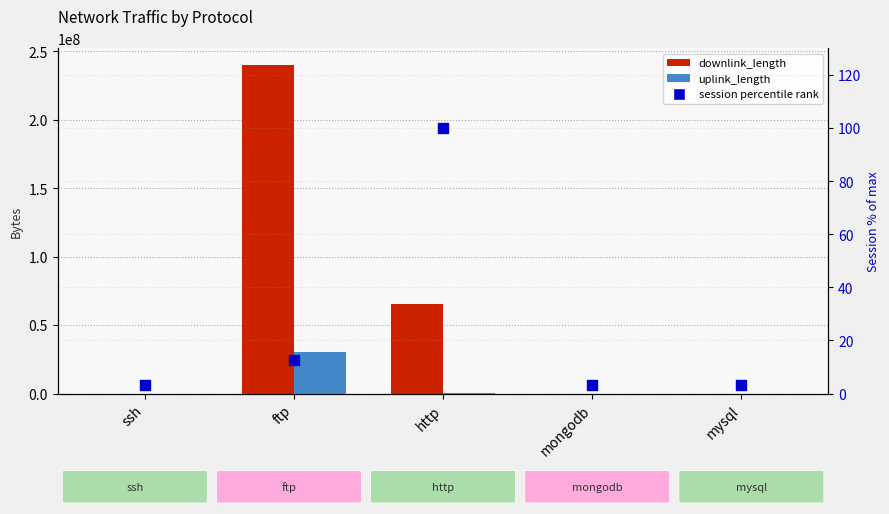

Which series has the largest total across all categories?

downlink_length